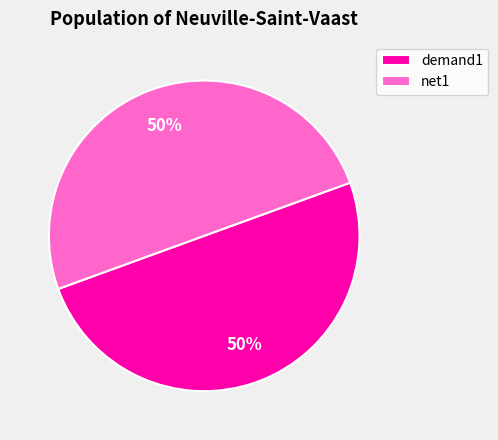

Combined, do net1 and demand1 account for over 50%?

Yes